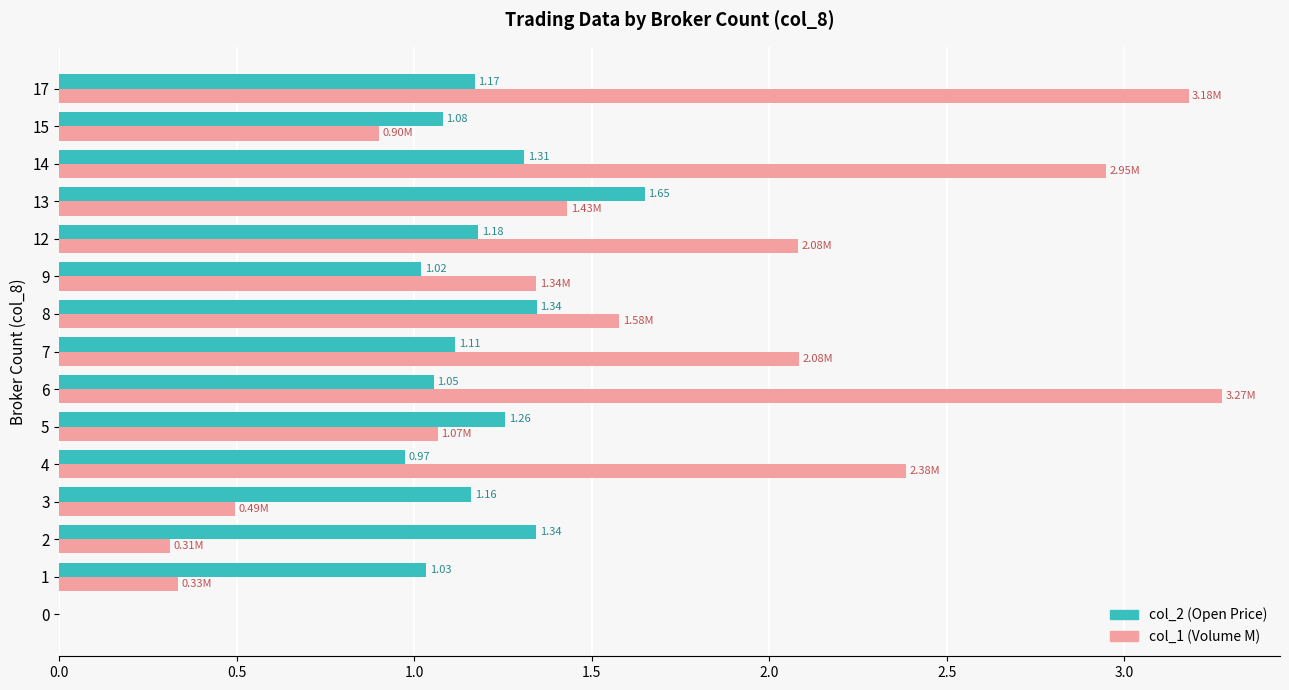

What is the sum of the col_2 (Open Price) values at 3 and 8?

2.5